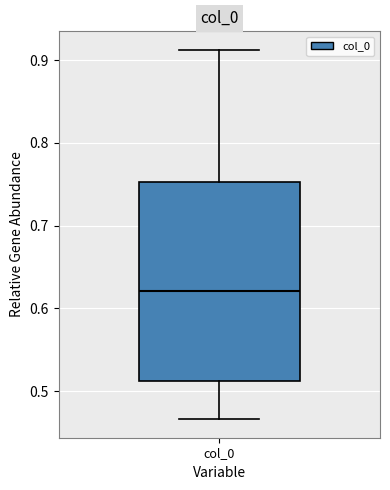

Transcribe this box plot: give where the median line is, the range the box spans, and where the two whiskers end, as read against the y-axis. The values are not printed on the chart, so give them approximately, as read against the axis.

median 0.62, box 0.51 to 0.75, whiskers 0.47 to 0.91